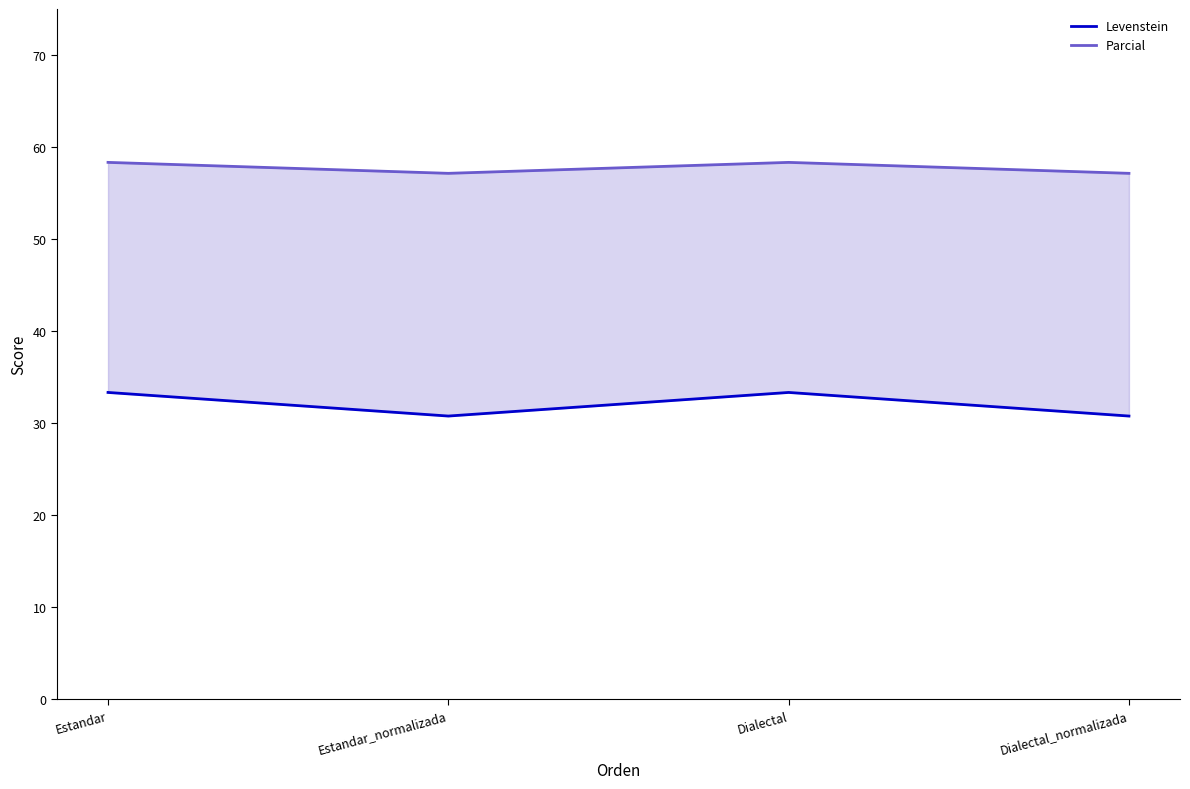

What are all the series names shown in the legend?

Levenstein, Parcial